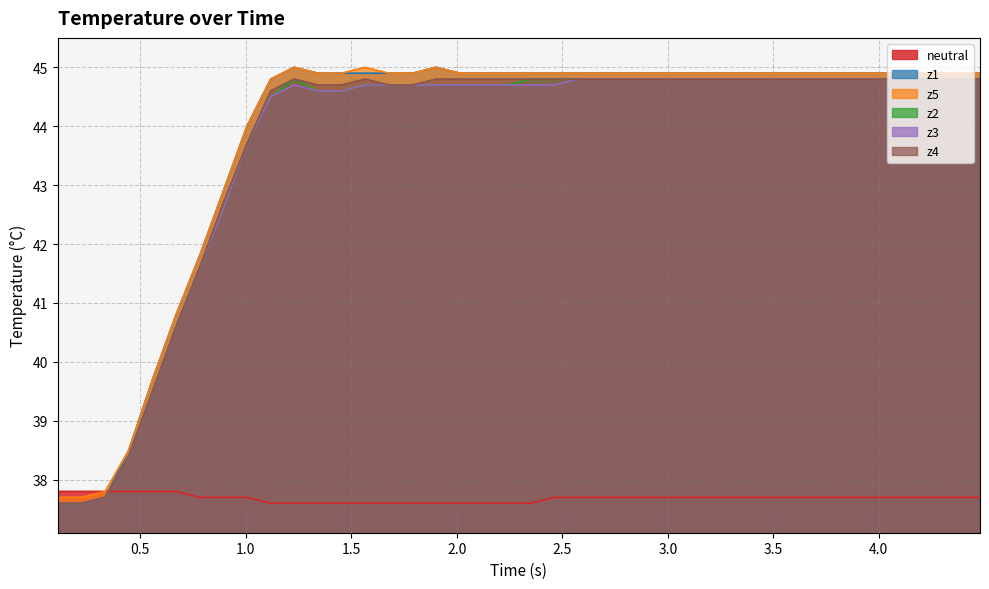

True or false: z3 and neutral cross at least once.

True